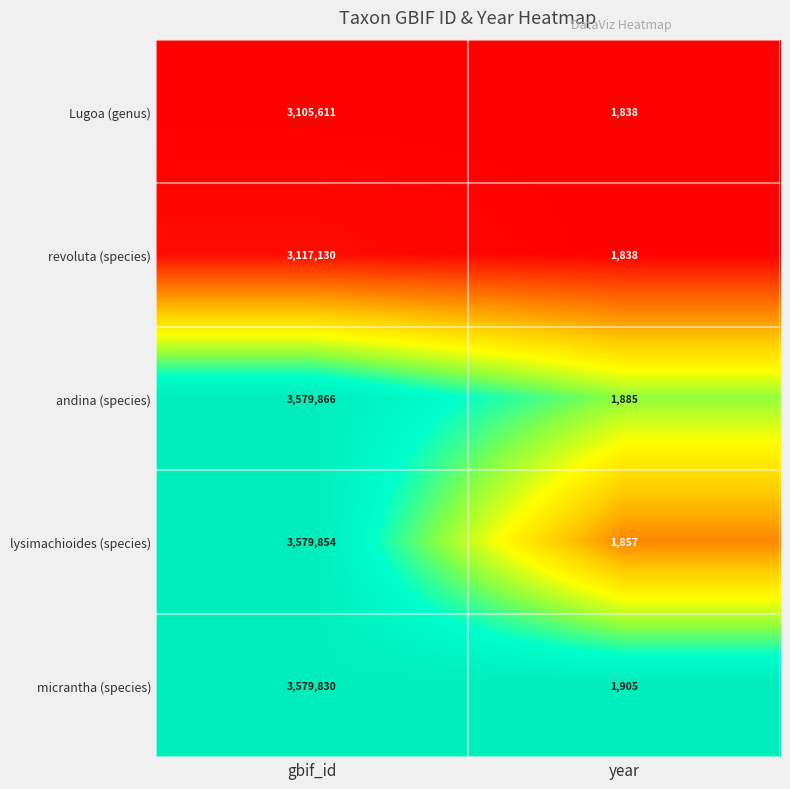

At which category does the chart reach its peak across all series?

gbif_id